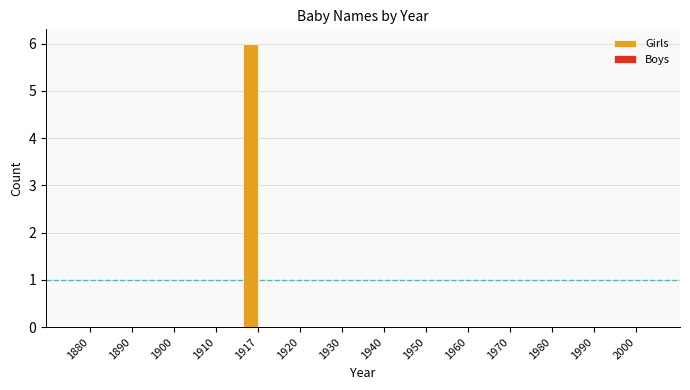

What is the maximum value shown in the chart?

6